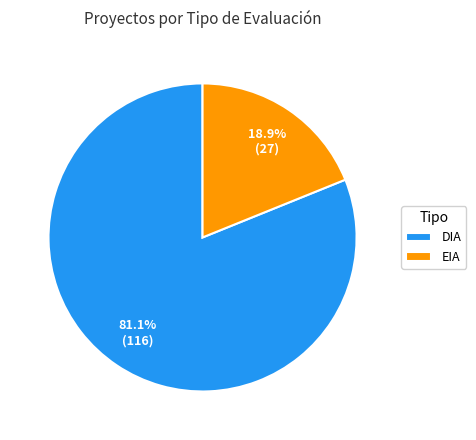

How many segments does this pie chart have?

2